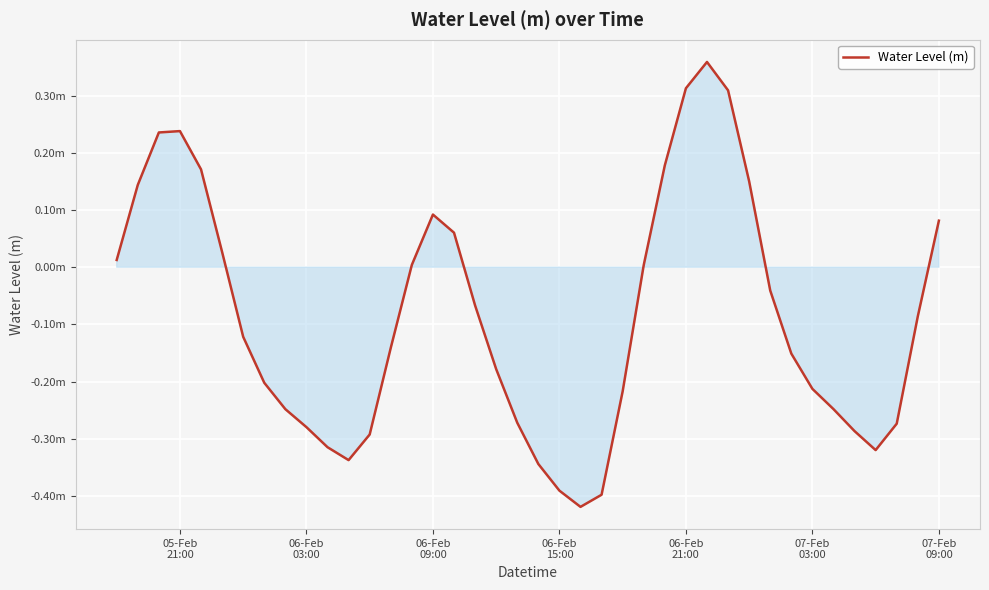

Does the chart display data point markers on the line(s)?

No